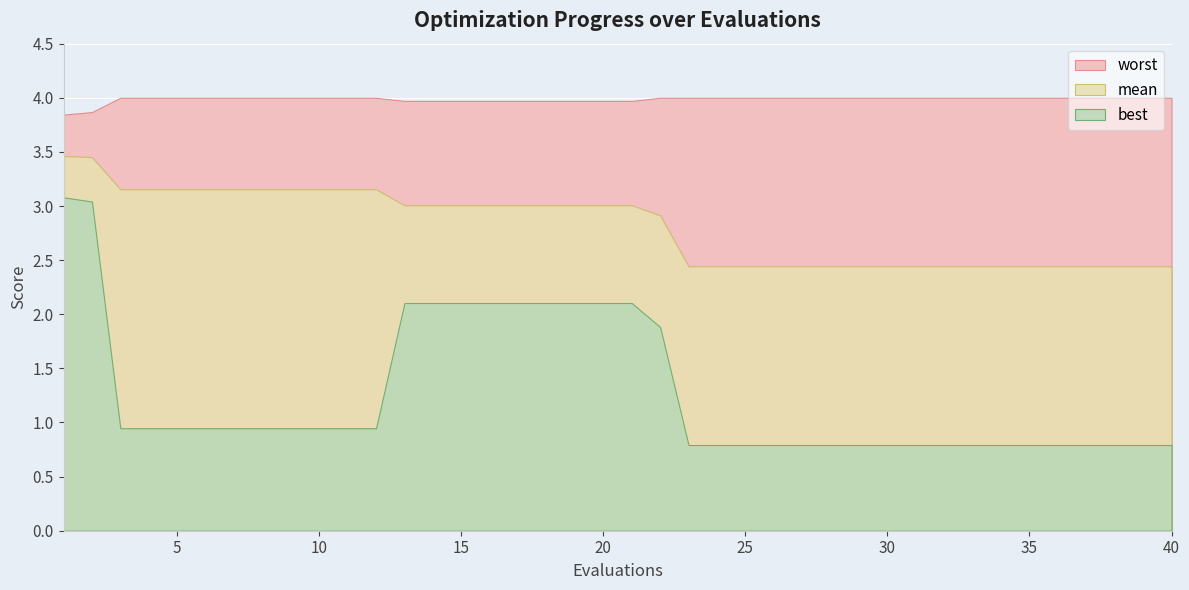

What is the average value of the best series?

1.3